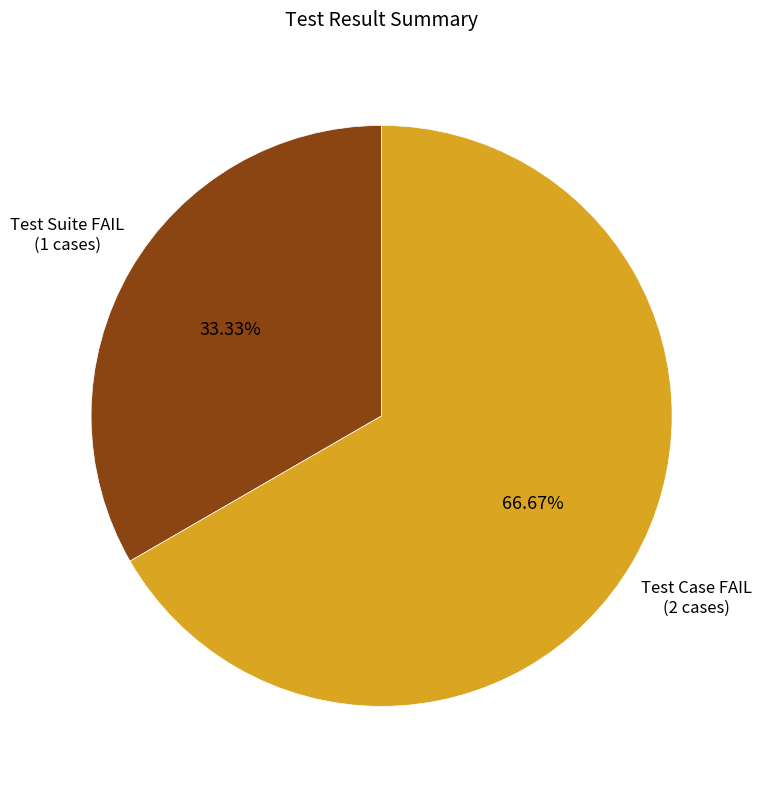

Is there any slice that represents more than half of the pie?

Yes